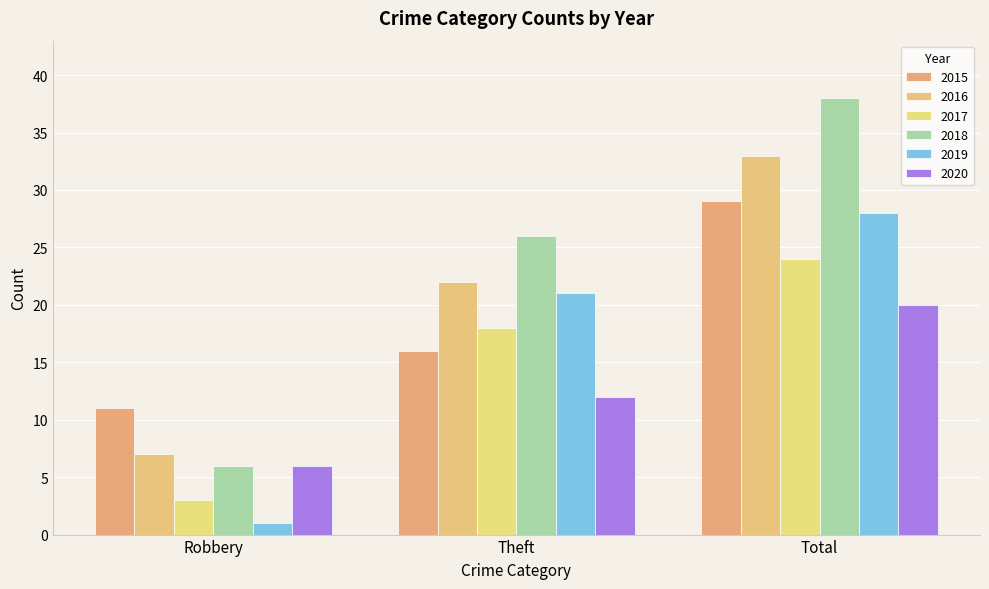

Is the value of 2016 at Robbery greater than the value of 2018 at Total?

No